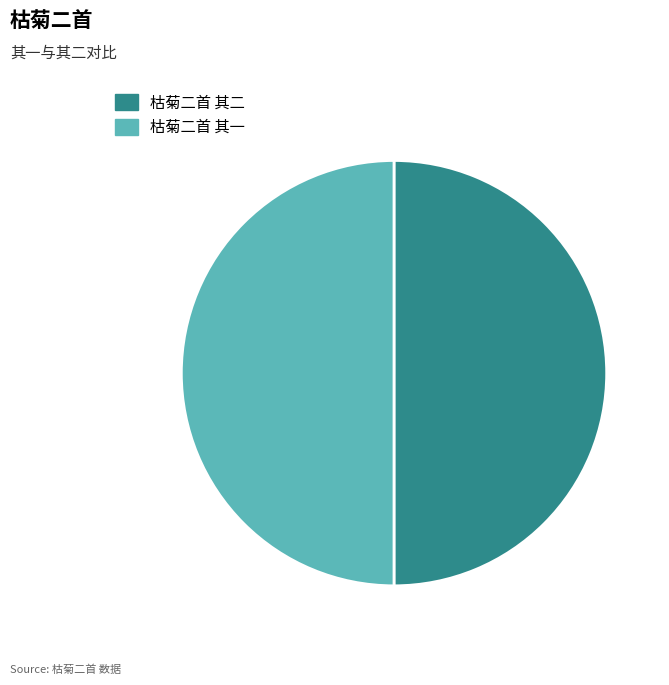

Do 枯菊二首 其一 and 枯菊二首 其二 together represent more than half of the pie?

Yes